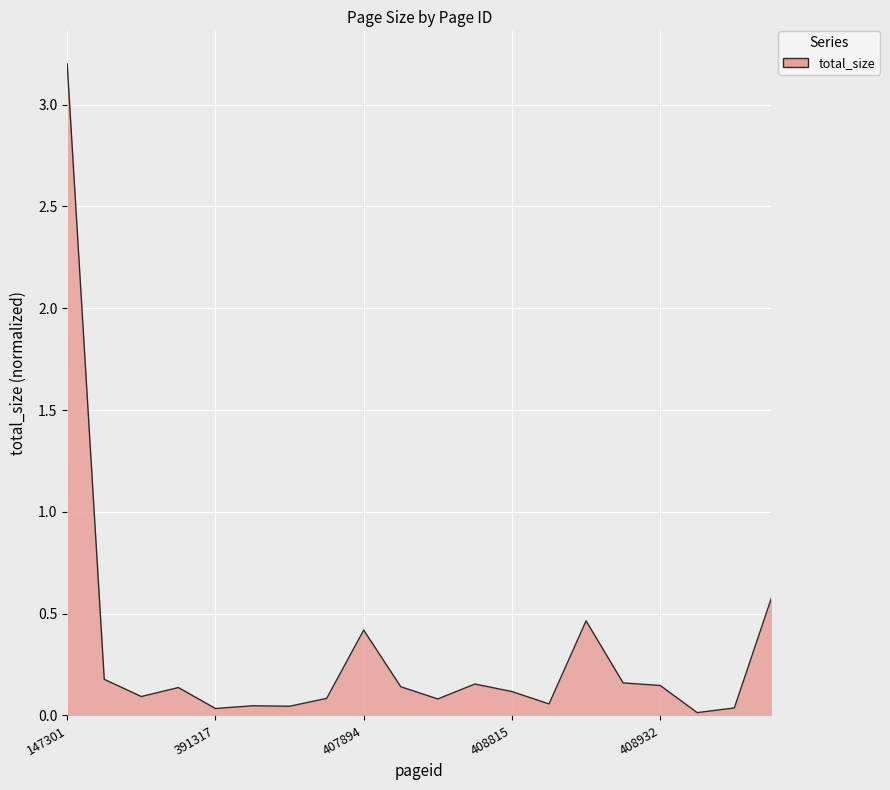

What is the greatest value displayed?

3.2